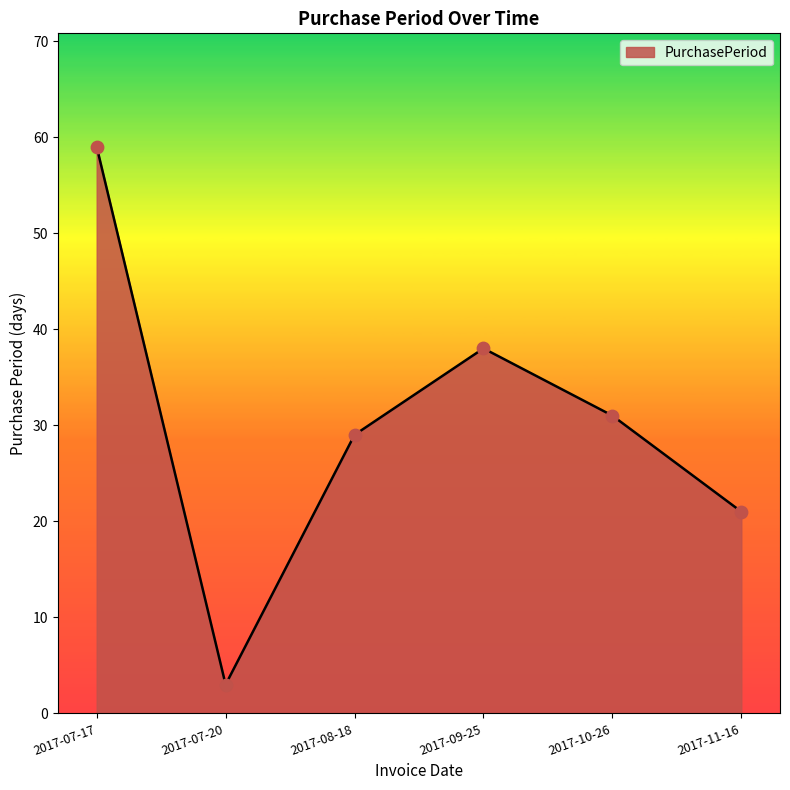

What is the ratio of the value at 2017-07-17 to the value at 2017-09-25?

1.6